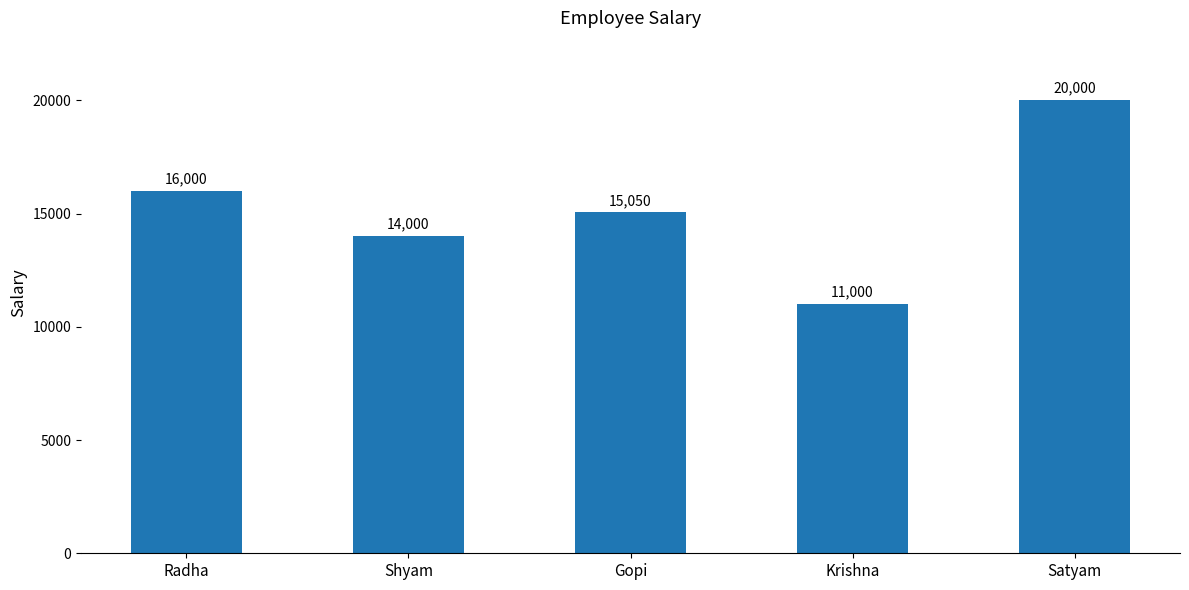

At which label is the value closest to 15500?

Gopi